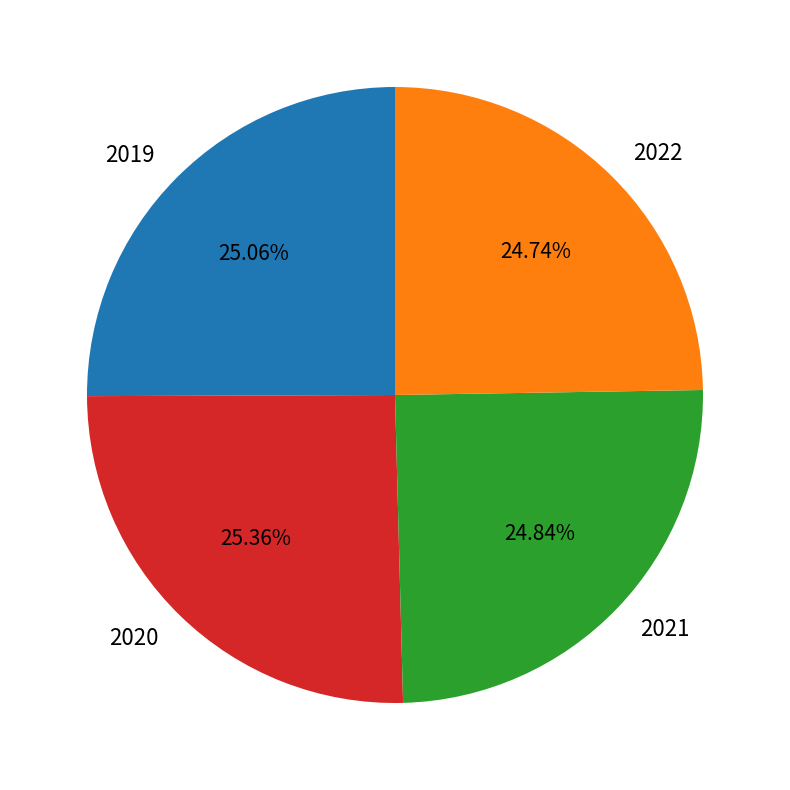

What is the ratio of the value at 2022 to the value at 2021?

1.0